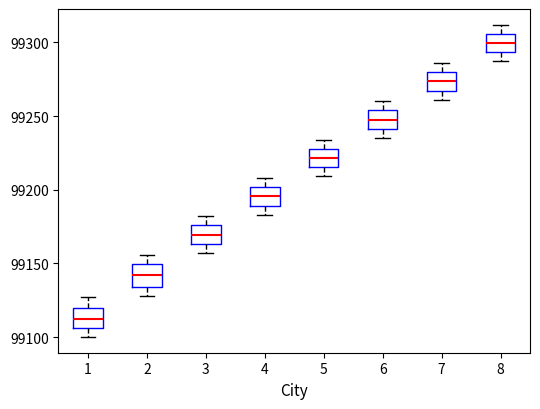

Reading left to right, read every box against the y-axis: the position of its median line, the range the box covers, and the ends of its whiskers. The values are not printed on the chart, so give them approximately, as read against the axis.

1: median 99115, box 99105 to 99120, whiskers 99100 to 99125
2: median 99140, box 99135 to 99150, whiskers 99130 to 99155
3: median 99170, box 99165 to 99175, whiskers 99155 to 99180
4: median 99195, box 99190 to 99200, whiskers 99185 to 99210
5: median 99220, box 99215 to 99230, whiskers 99210 to 99235
6: median 99250, box 99240 to 99255, whiskers 99235 to 99260
7: median 99275, box 99265 to 99280, whiskers 99260 to 99285
8: median 99300, box 99295 to 99305, whiskers 99285 to 99310